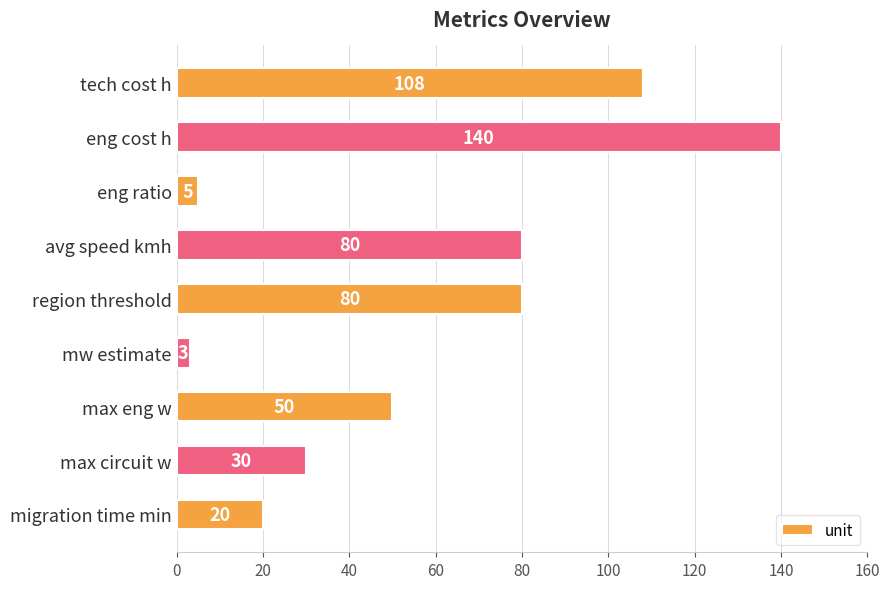

What is the minimum value shown in the chart?

3